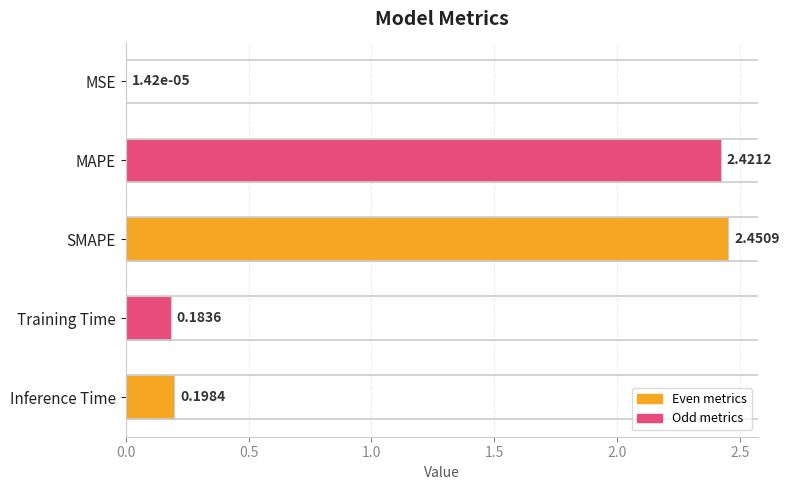

Which category has the highest value across all series?

SMAPE